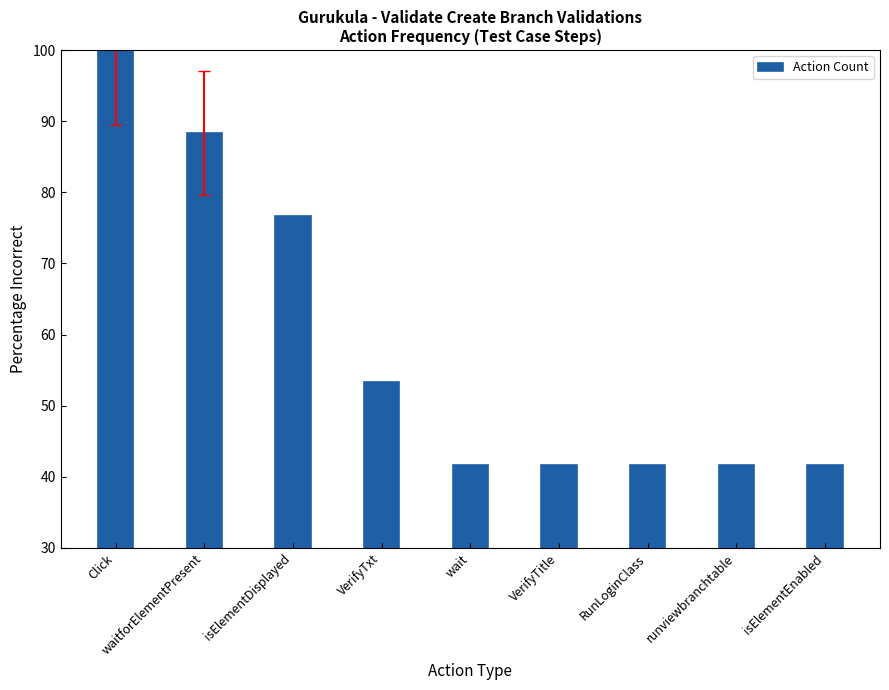

Count the number of data series in this chart.

1